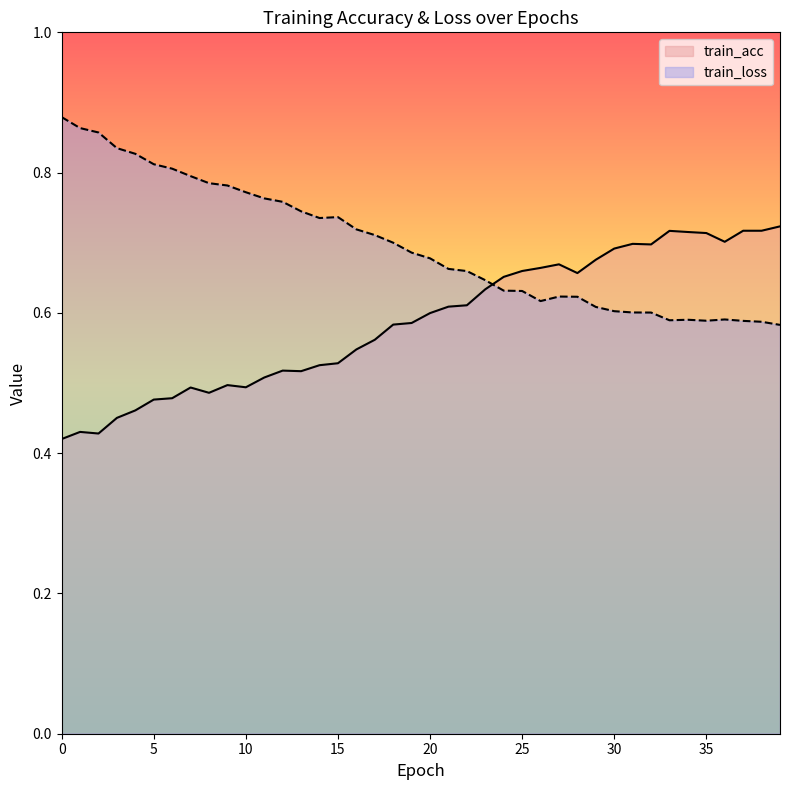

How many times do train_acc and train_loss cross each other?

1